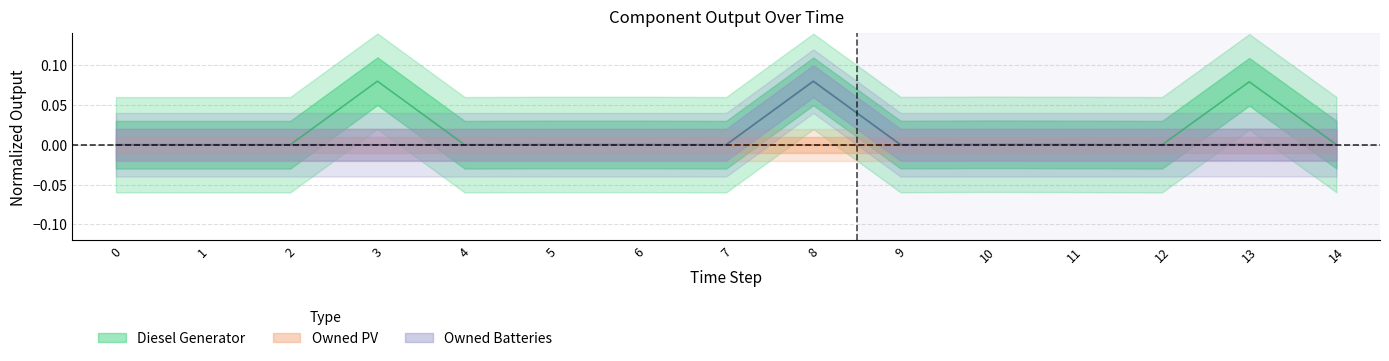

Which series ends up on top after the final intersection of Owned Batteries and Diesel Generator?

Diesel Generator